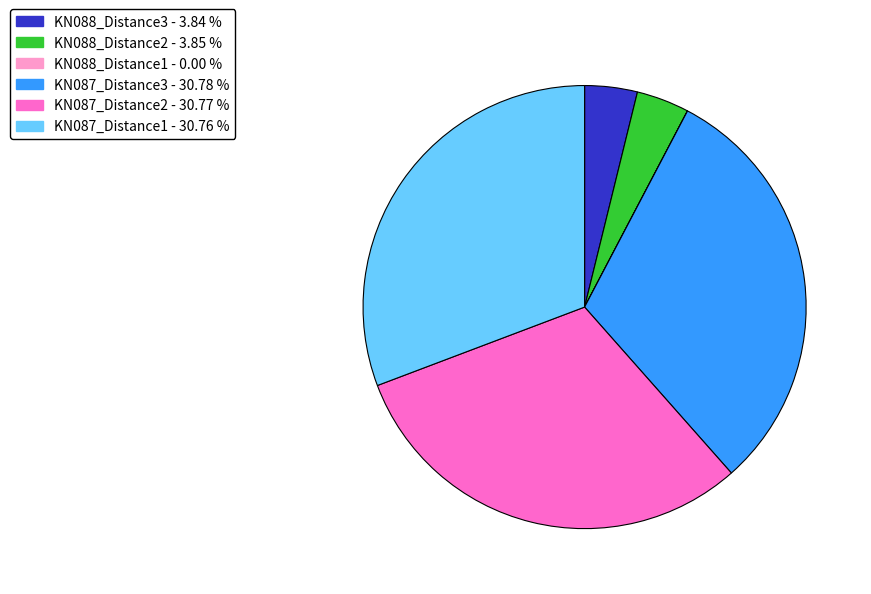

The KN088_Distance2 slice represents 12% of the pie. True or false?

False